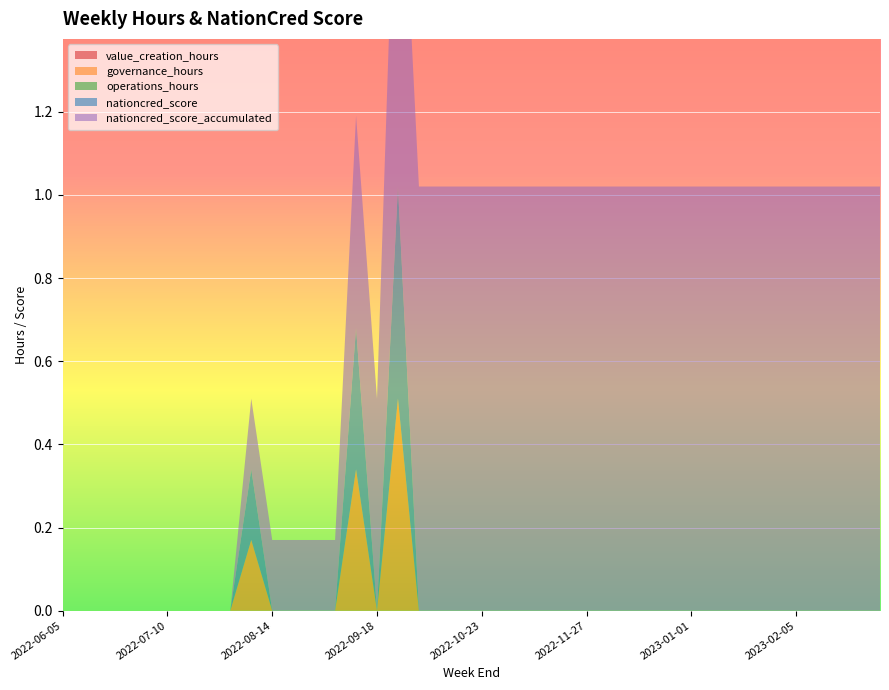

Reading left to right, what are all the values shown in this chart?

value_creation_hours: 2022-06-05=0.0	2022-06-12=0.0	2022-06-19=0.0	2022-06-26=0.0	2022-07-03=0.0	2022-07-10=0.0	2022-07-17=0.0	2022-07-24=0.0	2022-07-31=0.0	2022-08-07=0.0	2022-08-14=0.0	2022-08-21=0.0	2022-08-28=0.0	2022-09-04=0.0	2022-09-11=0.0	2022-09-18=0.0	2022-09-25=0.0	2022-10-02=0.0	2022-10-09=0.0	2022-10-16=0.0	2022-10-23=0.0	2022-10-30=0.0	2022-11-06=0.0	2022-11-13=0.0	2022-11-20=0.0	2022-11-27=0.0	2022-12-04=0.0	2022-12-11=0.0	2022-12-18=0.0	2022-12-25=0.0	2023-01-01=0.0	2023-01-08=0.0	2023-01-15=0.0	2023-01-22=0.0	2023-01-29=0.0	2023-02-05=0.0	2023-02-12=0.0	2023-02-19=0.0	2023-02-26=0.0	2023-03-05=0.0
governance_hours: 2022-06-05=0.0	2022-06-12=0.0	2022-06-19=0.0	2022-06-26=0.0	2022-07-03=0.0	2022-07-10=0.0	2022-07-17=0.0	2022-07-24=0.0	2022-07-31=0.0	2022-08-07=0.2	2022-08-14=0.0	2022-08-21=0.0	2022-08-28=0.0	2022-09-04=0.0	2022-09-11=0.3	2022-09-18=0.0	2022-09-25=0.5	2022-10-02=0.0	2022-10-09=0.0	2022-10-16=0.0	2022-10-23=0.0	2022-10-30=0.0	2022-11-06=0.0	2022-11-13=0.0	2022-11-20=0.0	2022-11-27=0.0	2022-12-04=0.0	2022-12-11=0.0	2022-12-18=0.0	2022-12-25=0.0	2023-01-01=0.0	2023-01-08=0.0	2023-01-15=0.0	2023-01-22=0.0	2023-01-29=0.0	2023-02-05=0.0	2023-02-12=0.0	2023-02-19=0.0	2023-02-26=0.0	2023-03-05=0.0
operations_hours: 2022-06-05=0.0	2022-06-12=0.0	2022-06-19=0.0	2022-06-26=0.0	2022-07-03=0.0	2022-07-10=0.0	2022-07-17=0.0	2022-07-24=0.0	2022-07-31=0.0	2022-08-07=0.0	2022-08-14=0.0	2022-08-21=0.0	2022-08-28=0.0	2022-09-04=0.0	2022-09-11=0.0	2022-09-18=0.0	2022-09-25=0.0	2022-10-02=0.0	2022-10-09=0.0	2022-10-16=0.0	2022-10-23=0.0	2022-10-30=0.0	2022-11-06=0.0	2022-11-13=0.0	2022-11-20=0.0	2022-11-27=0.0	2022-12-04=0.0	2022-12-11=0.0	2022-12-18=0.0	2022-12-25=0.0	2023-01-01=0.0	2023-01-08=0.0	2023-01-15=0.0	2023-01-22=0.0	2023-01-29=0.0	2023-02-05=0.0	2023-02-12=0.0	2023-02-19=0.0	2023-02-26=0.0	2023-03-05=0.0
nationcred_score: 2022-06-05=0.0	2022-06-12=0.0	2022-06-19=0.0	2022-06-26=0.0	2022-07-03=0.0	2022-07-10=0.0	2022-07-17=0.0	2022-07-24=0.0	2022-07-31=0.0	2022-08-07=0.2	2022-08-14=0.0	2022-08-21=0.0	2022-08-28=0.0	2022-09-04=0.0	2022-09-11=0.3	2022-09-18=0.0	2022-09-25=0.5	2022-10-02=0.0	2022-10-09=0.0	2022-10-16=0.0	2022-10-23=0.0	2022-10-30=0.0	2022-11-06=0.0	2022-11-13=0.0	2022-11-20=0.0	2022-11-27=0.0	2022-12-04=0.0	2022-12-11=0.0	2022-12-18=0.0	2022-12-25=0.0	2023-01-01=0.0	2023-01-08=0.0	2023-01-15=0.0	2023-01-22=0.0	2023-01-29=0.0	2023-02-05=0.0	2023-02-12=0.0	2023-02-19=0.0	2023-02-26=0.0	2023-03-05=0.0
nationcred_score_accumulated: 2022-06-05=0.0	2022-06-12=0.0	2022-06-19=0.0	2022-06-26=0.0	2022-07-03=0.0	2022-07-10=0.0	2022-07-17=0.0	2022-07-24=0.0	2022-07-31=0.0	2022-08-07=0.2	2022-08-14=0.2	2022-08-21=0.2	2022-08-28=0.2	2022-09-04=0.2	2022-09-11=0.5	2022-09-18=0.5	2022-09-25=1.0	2022-10-02=1.0	2022-10-09=1.0	2022-10-16=1.0	2022-10-23=1.0	2022-10-30=1.0	2022-11-06=1.0	2022-11-13=1.0	2022-11-20=1.0	2022-11-27=1.0	2022-12-04=1.0	2022-12-11=1.0	2022-12-18=1.0	2022-12-25=1.0	2023-01-01=1.0	2023-01-08=1.0	2023-01-15=1.0	2023-01-22=1.0	2023-01-29=1.0	2023-02-05=1.0	2023-02-12=1.0	2023-02-19=1.0	2023-02-26=1.0	2023-03-05=1.0